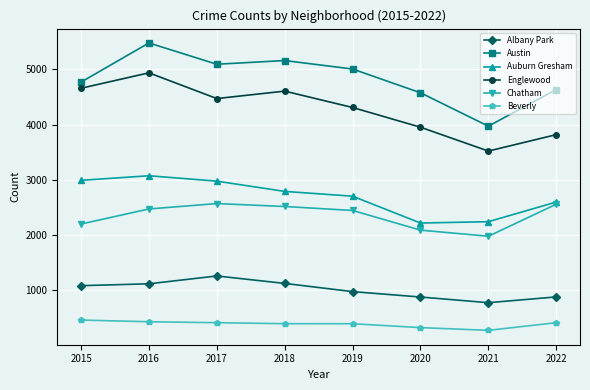

What is the difference between the highest and lowest values at 2022?

4231